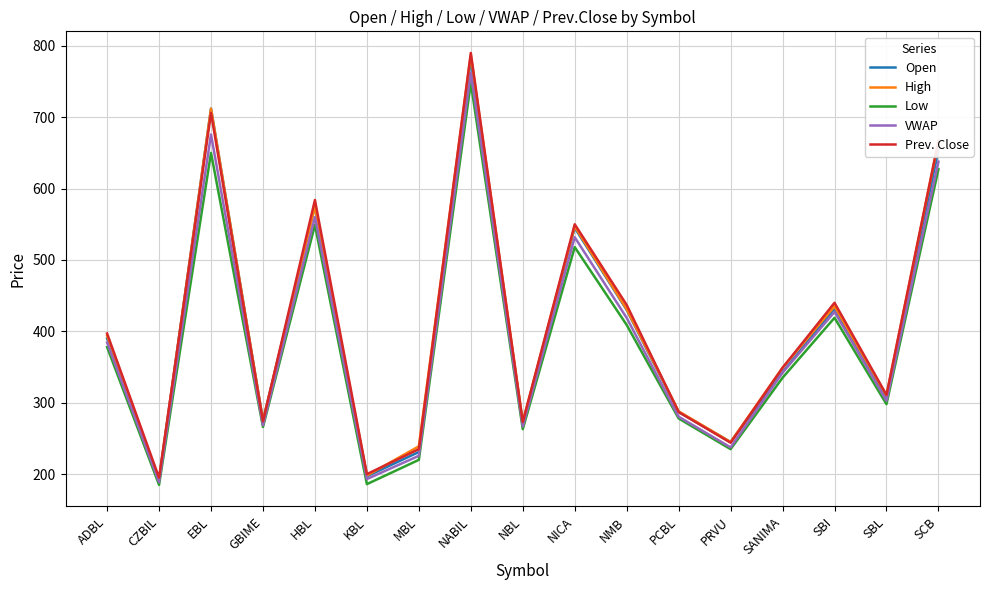

At which label is Open closest to 486?

SBI